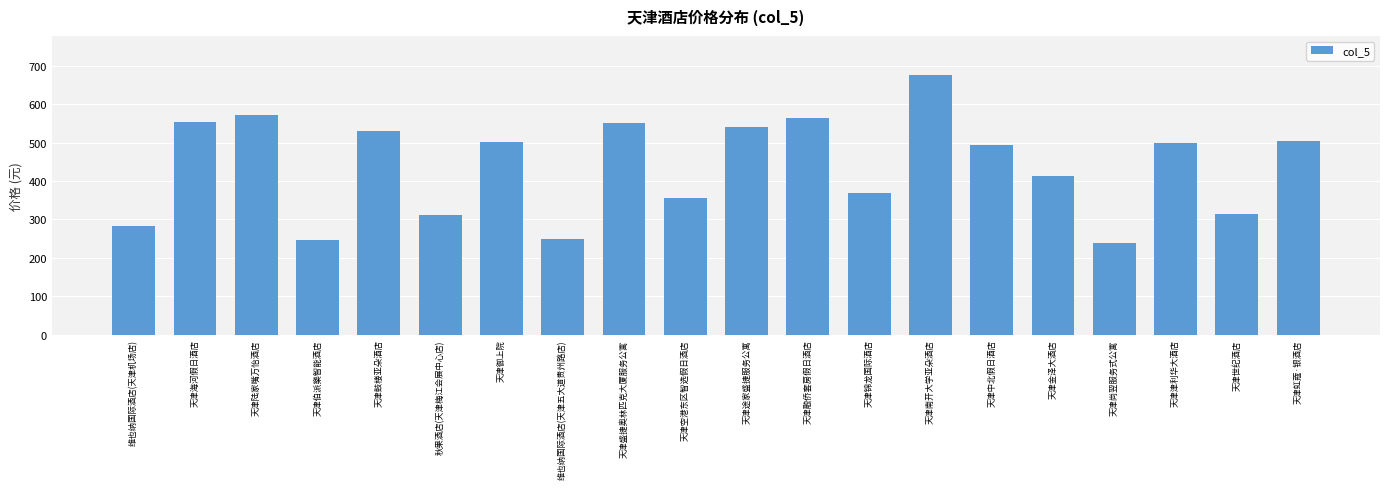

What is the label of the 15th bar from the left?

天津中北假日酒店